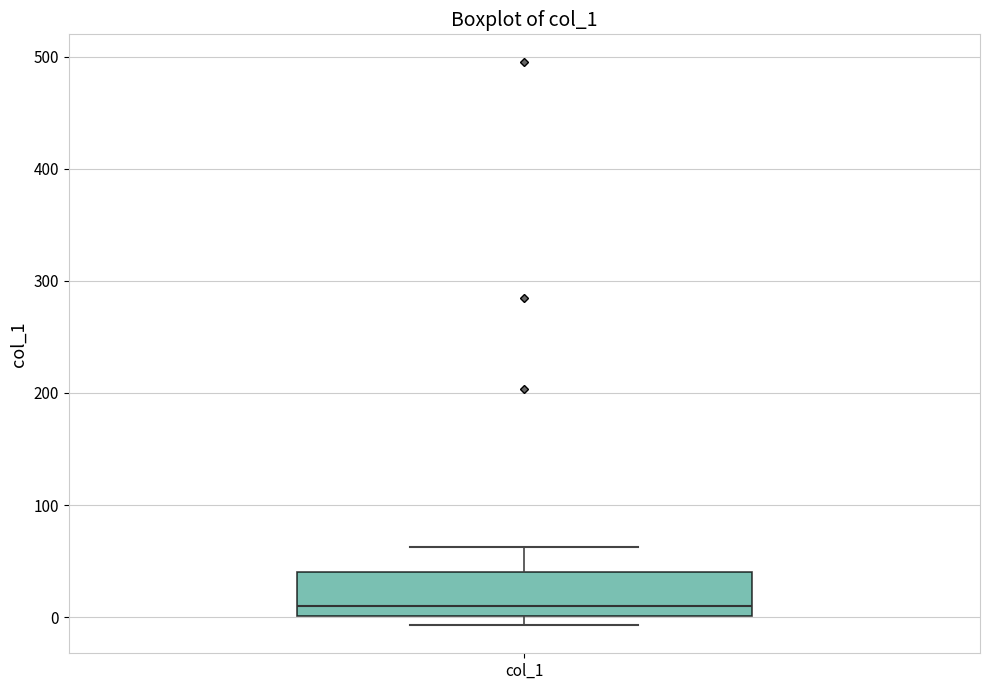

Transcribe this box plot: give where the median line is, the range the box spans, and where the two whiskers end, as read against the y-axis. The values are not printed on the chart, so give them approximately, as read against the axis.

median 10, box 0 to 40, whiskers -10 to 60